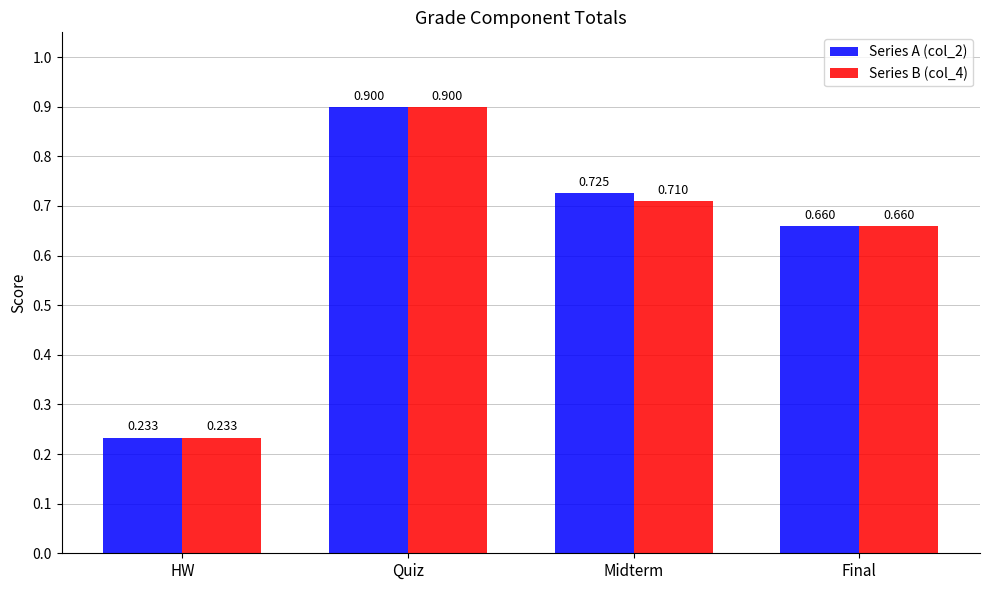

Where is Series A (col_2) nearest to the value 0?

HW